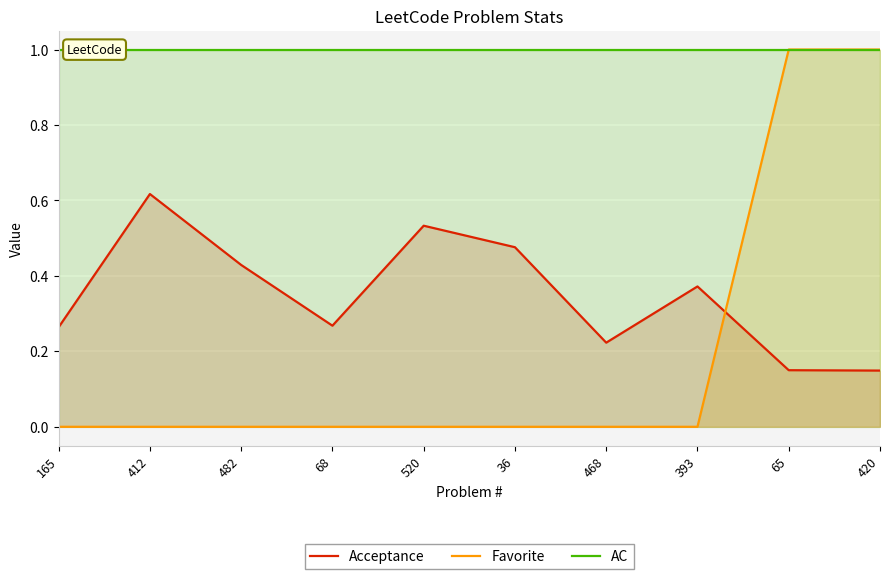

What is the difference between the highest and lowest values at 520?

1.0